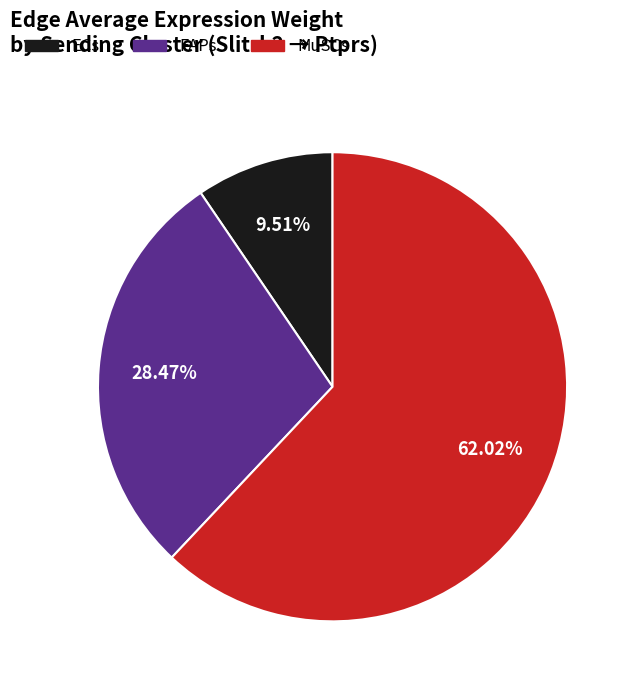

To the nearest percent, what is the average slice percentage?

33%